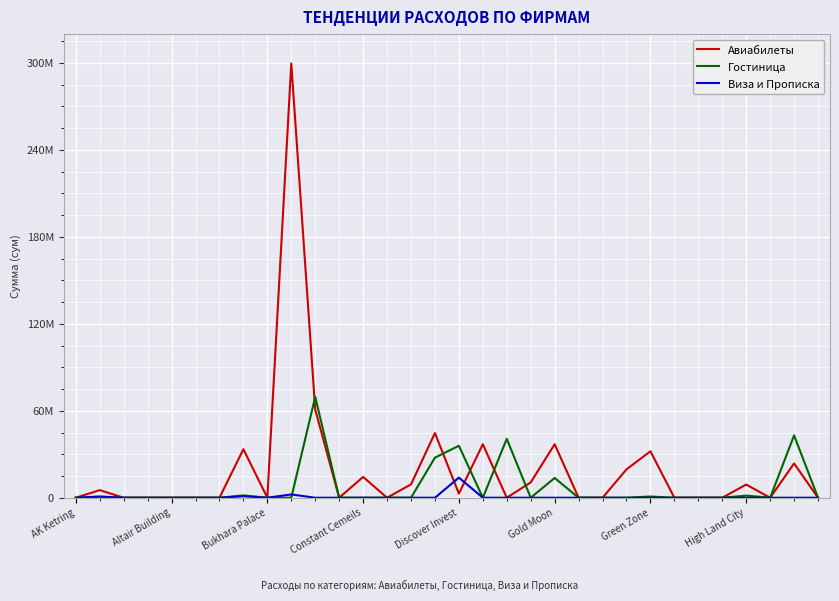

Is this an area chart (filled region under the line)?

No